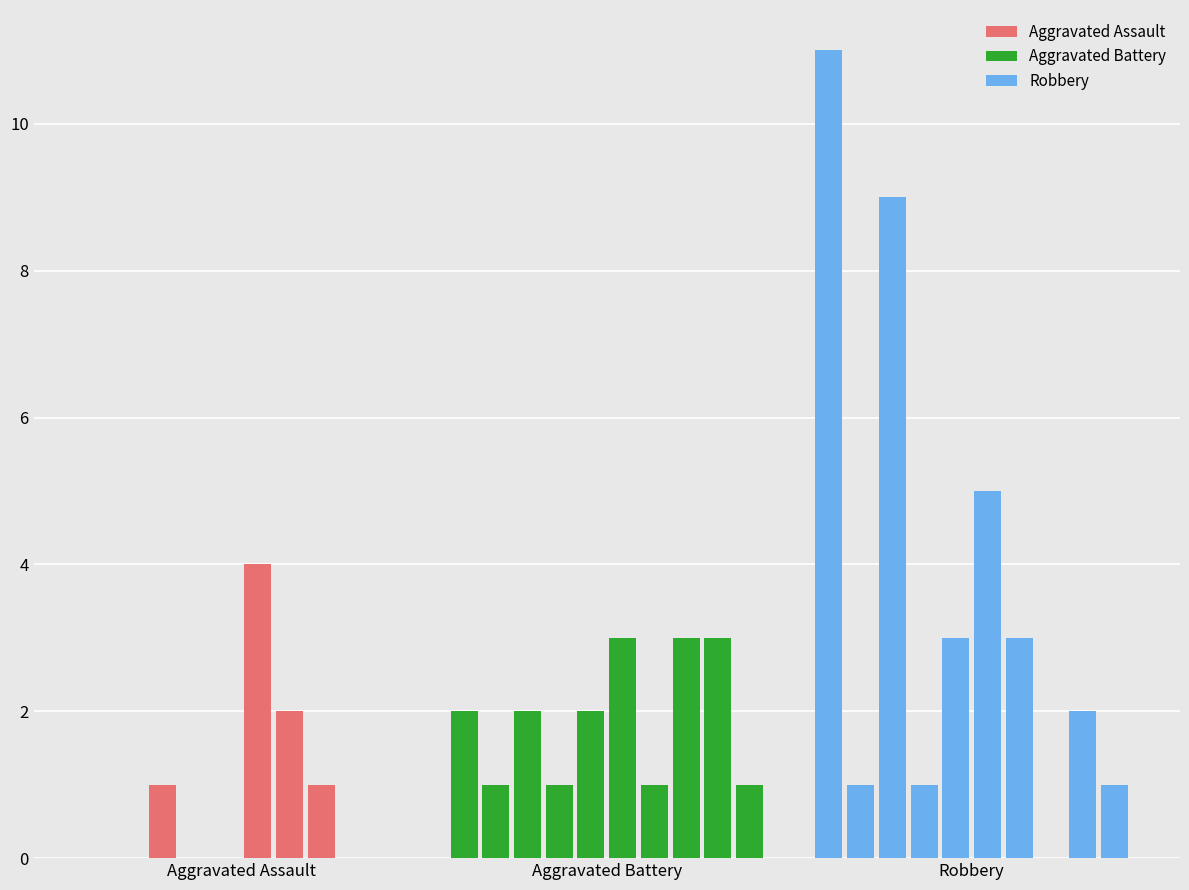

Which has a higher value, 5 or Aggravated Assault?

5